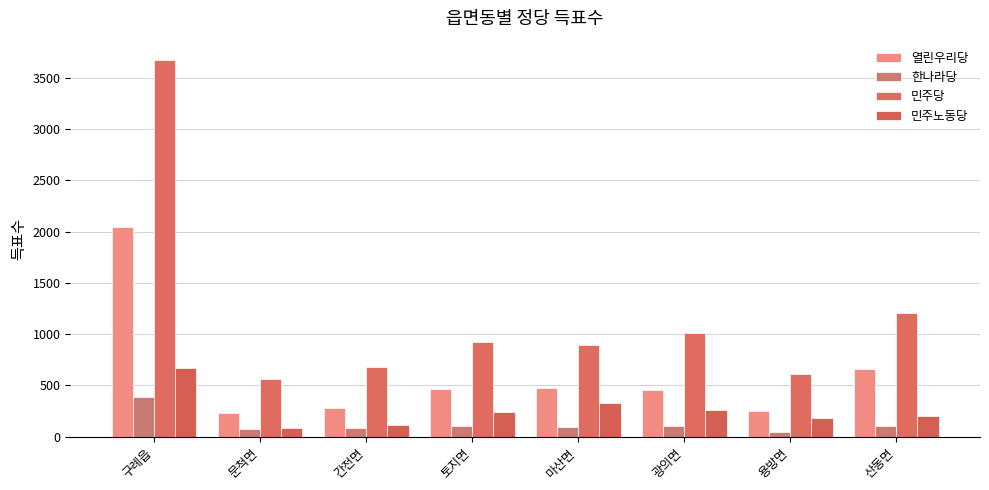

What is the value of the 민주노동당 bar at the 3rd from the left?

111